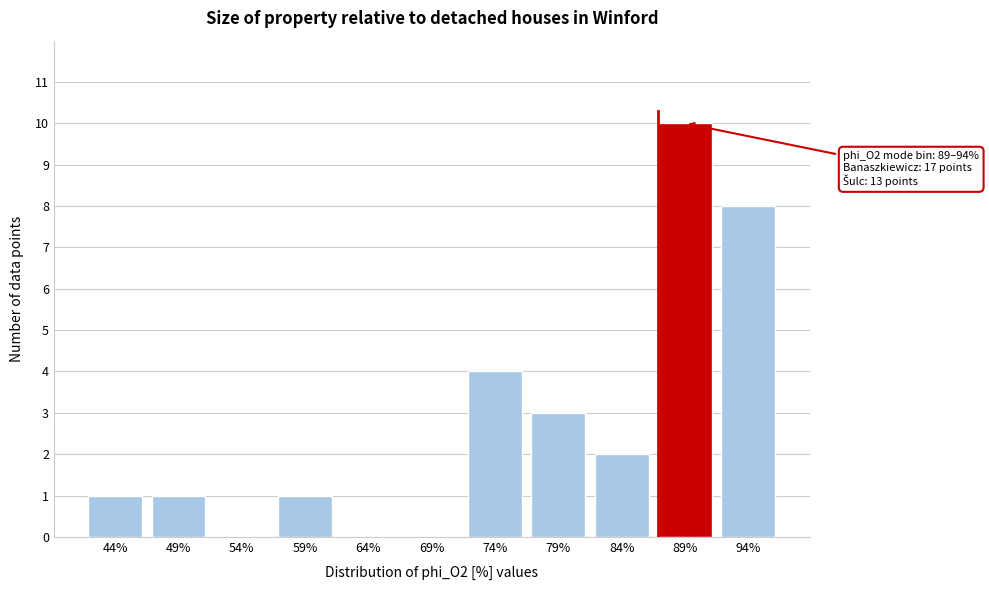

Reading left to right, extract all data points from this chart.

44%=1	49%=1	54%=0	59%=1	64%=0	69%=0	74%=4	79%=3	84%=2	89%=10	94%=8